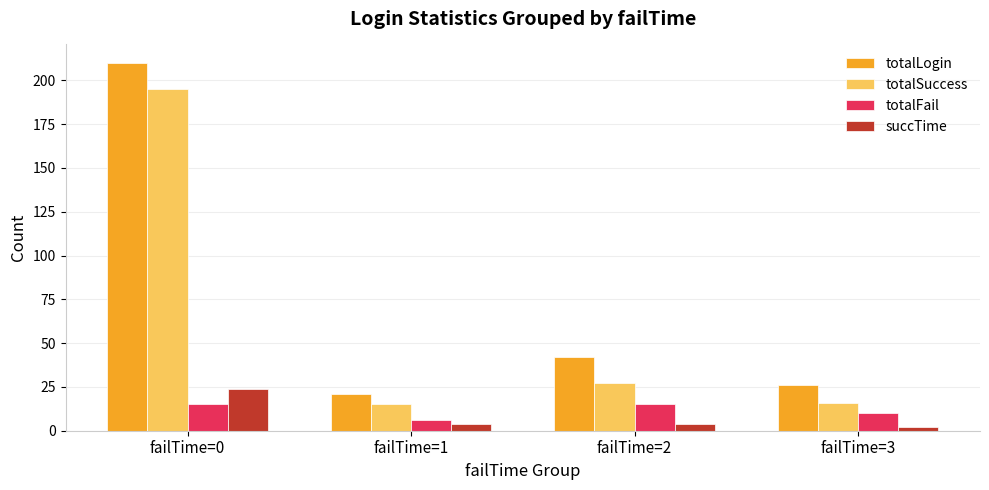

Which label corresponds to the smallest value in the chart?

failTime=3